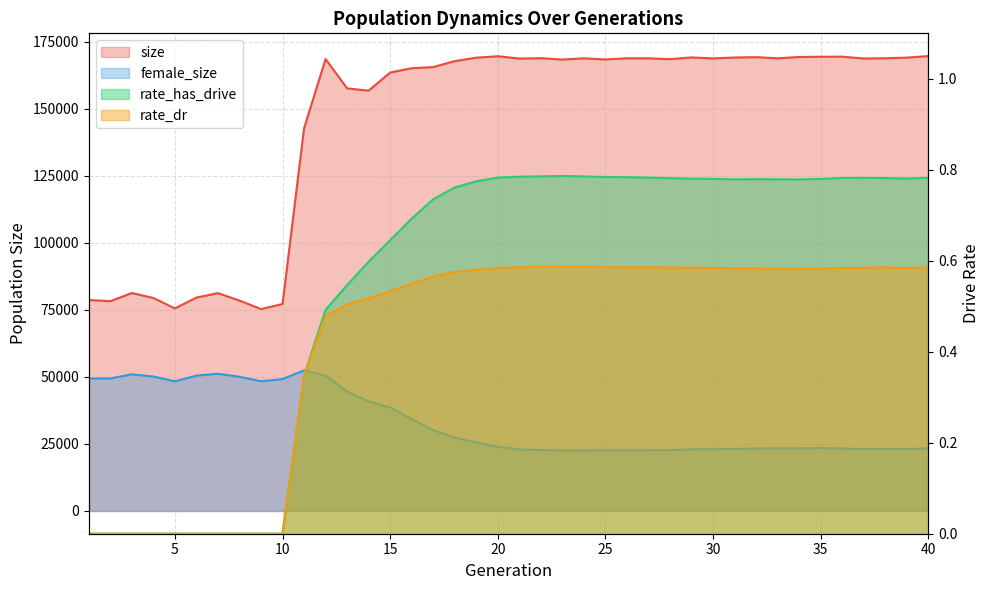

True or false: rate_has_drive and rate_dr intersect in this chart.

False